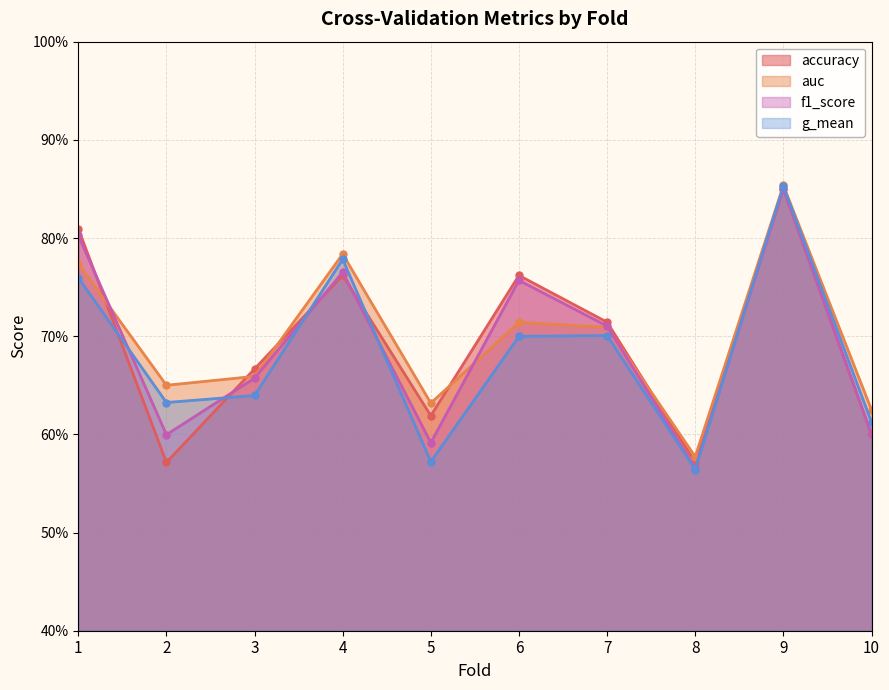

What is the average value of the auc series?

0.7